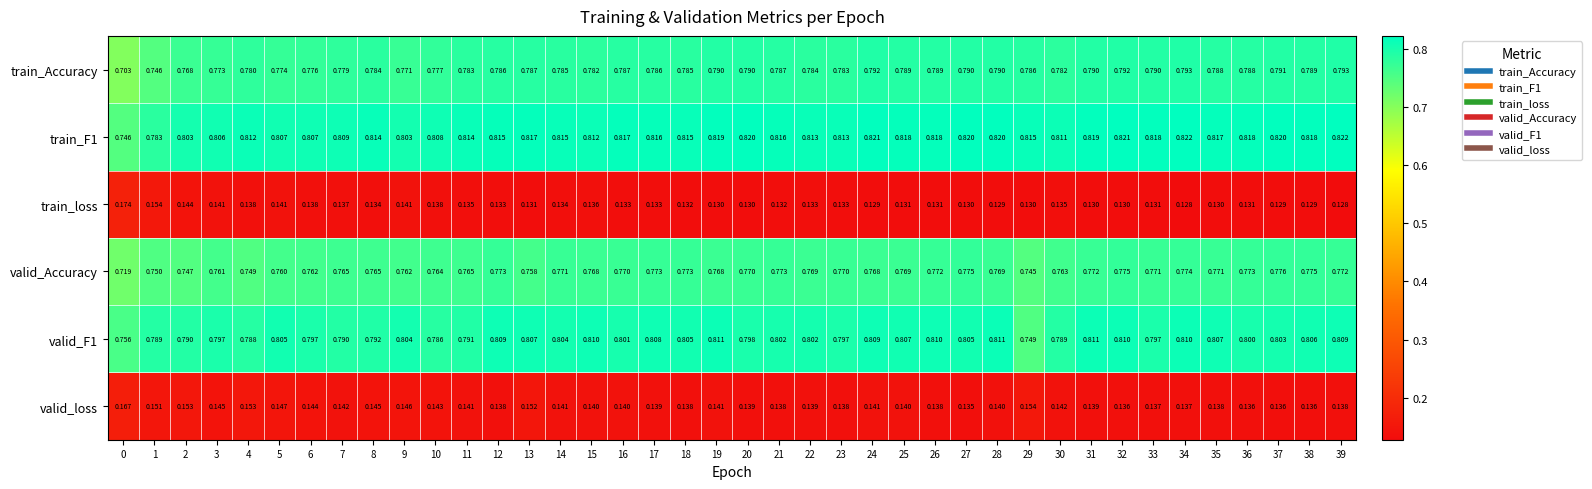

Which series has the widest spread of values?

train_Accuracy